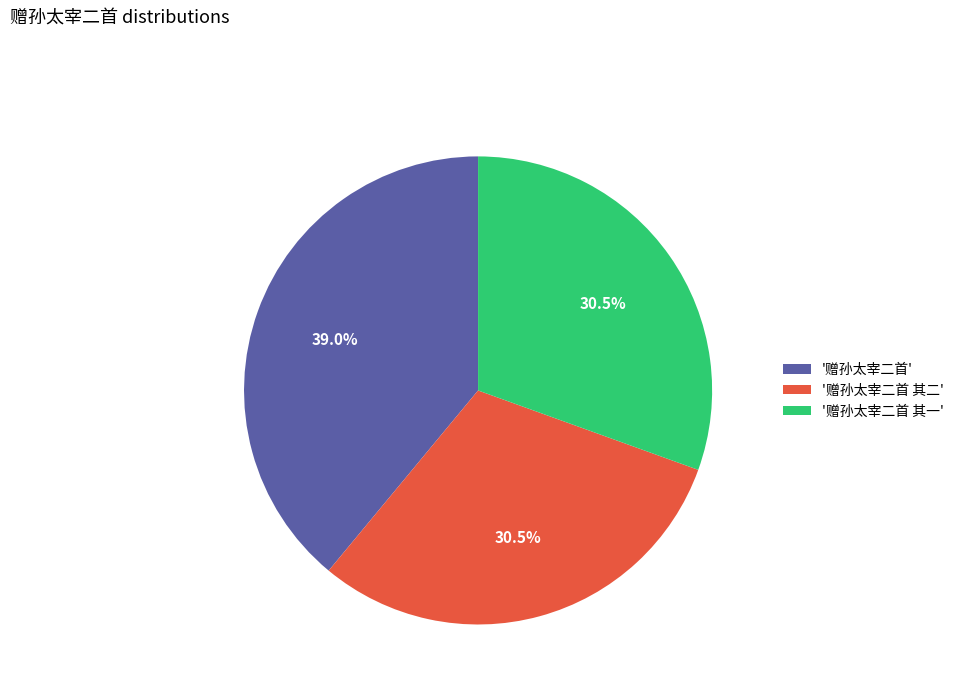

Between '赠孙太宰二首' and '赠孙太宰二首 其一', which is larger?

'赠孙太宰二首'